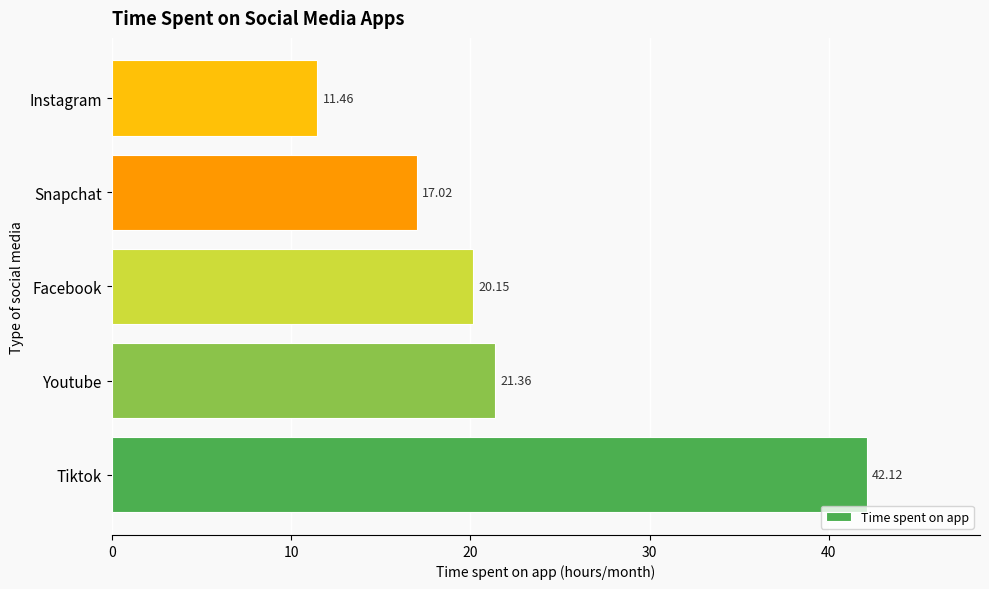

Which has a higher value, Tiktok or Facebook?

Tiktok